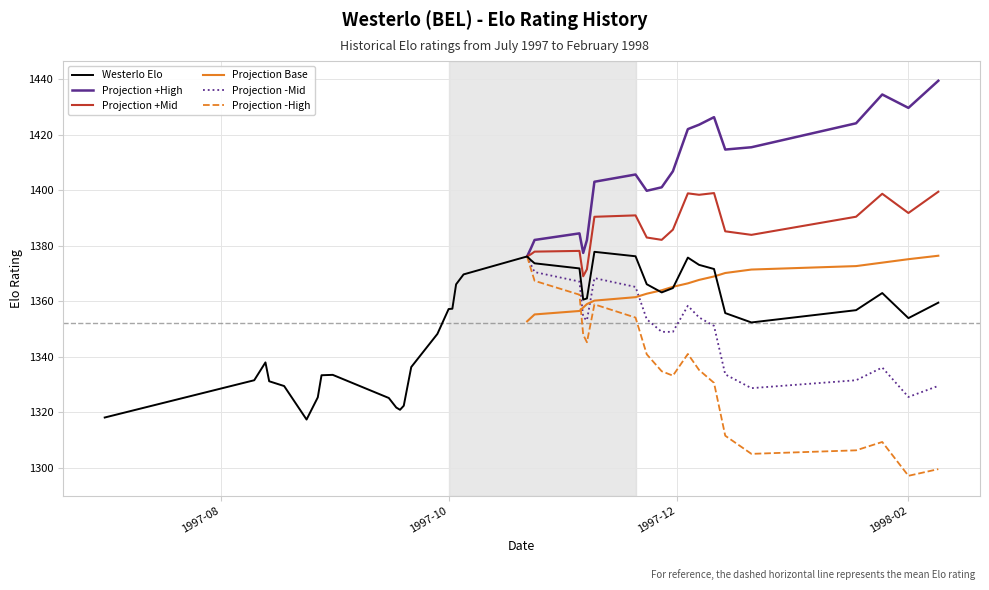

Where is the first local maximum?

1997-08-13